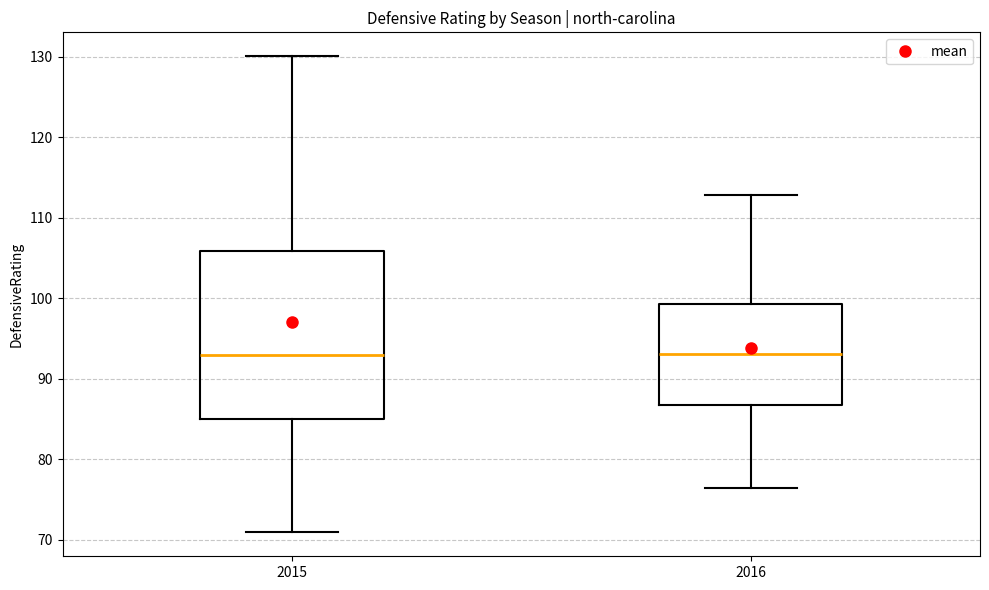

Where does the upper whisker of the box at x = 2015 end on the y-axis? The values are not printed on the chart, so give them approximately, as read against the axis.

130